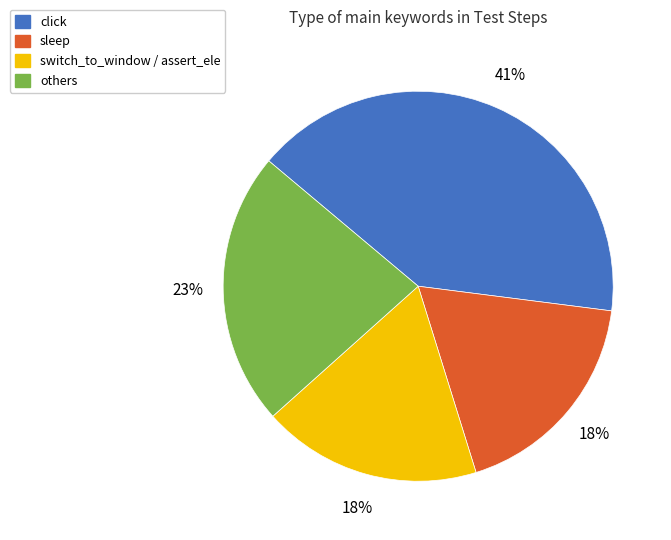

True or false: click accounts for 33% of the total.

False